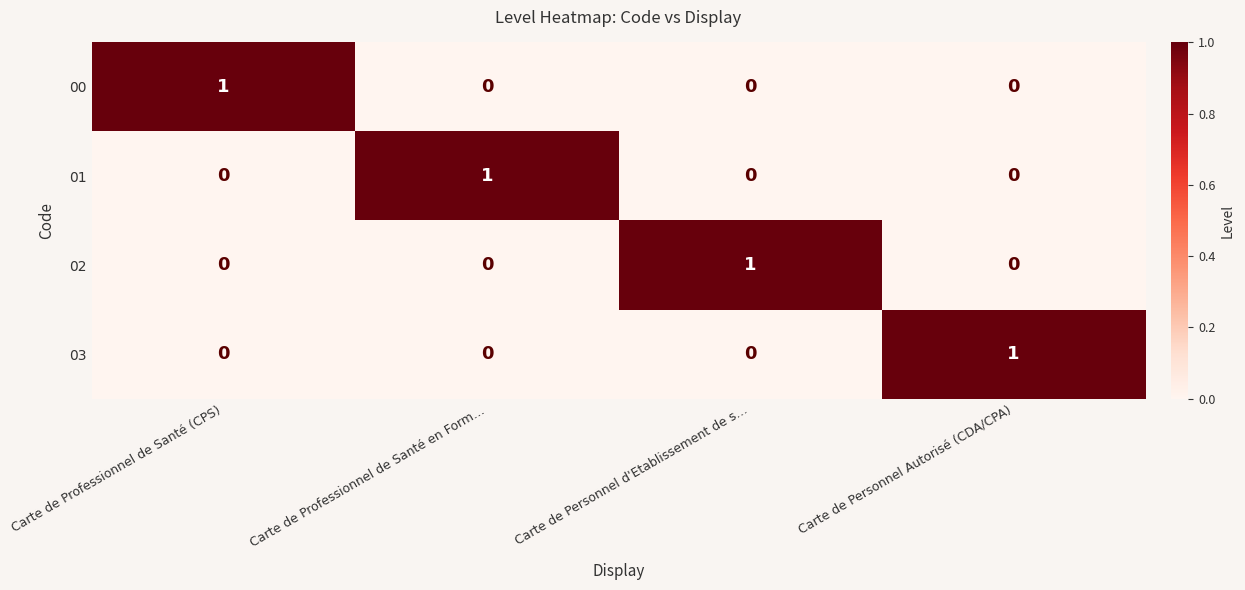

The 00 series shows 1 at Carte de Professionnel de Santé en Form…. True or false?

False